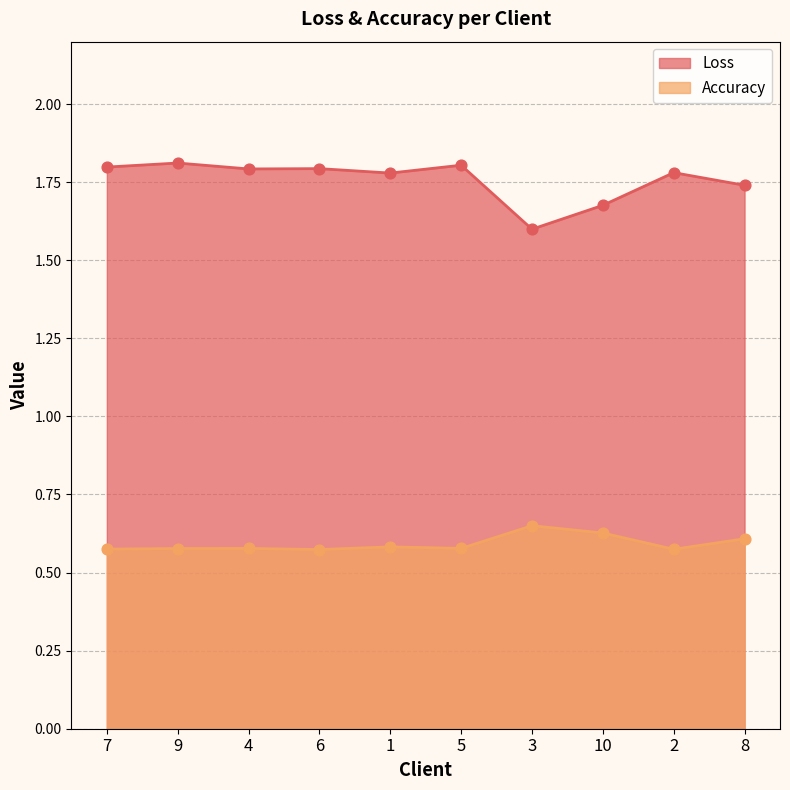

What is the total value across all series at 4?

2.4